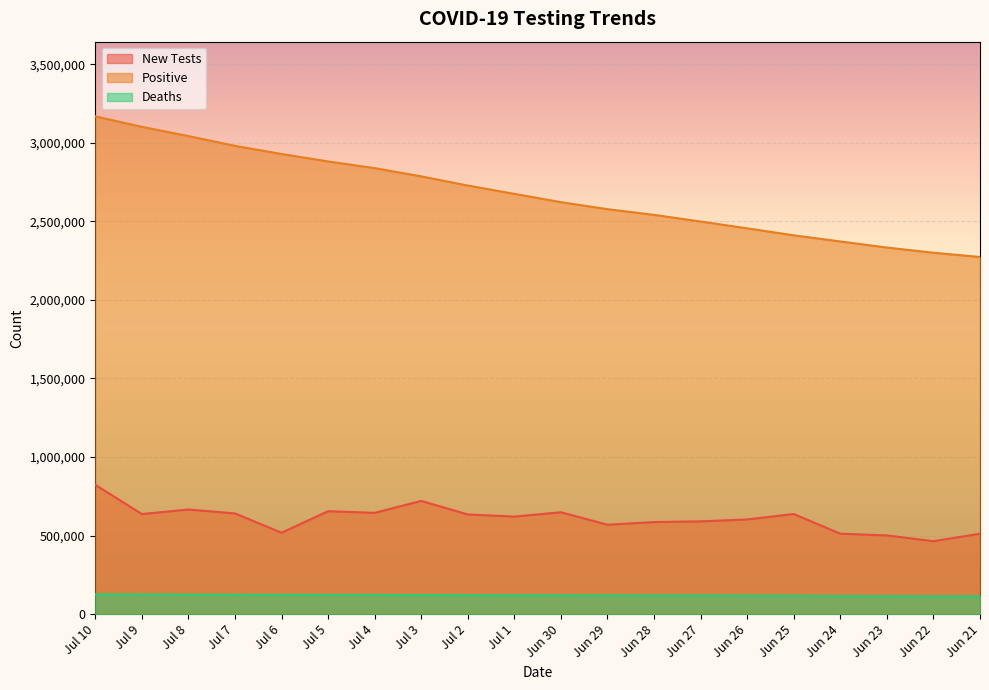

The Positive series shows 4880732 at Jul 6. True or false?

False